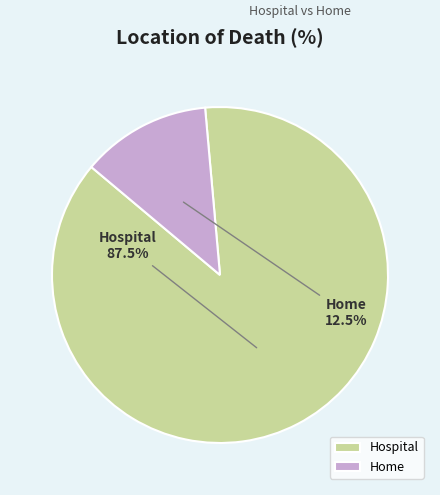

Rank the categories by value from highest to lowest.

Hospital, Home